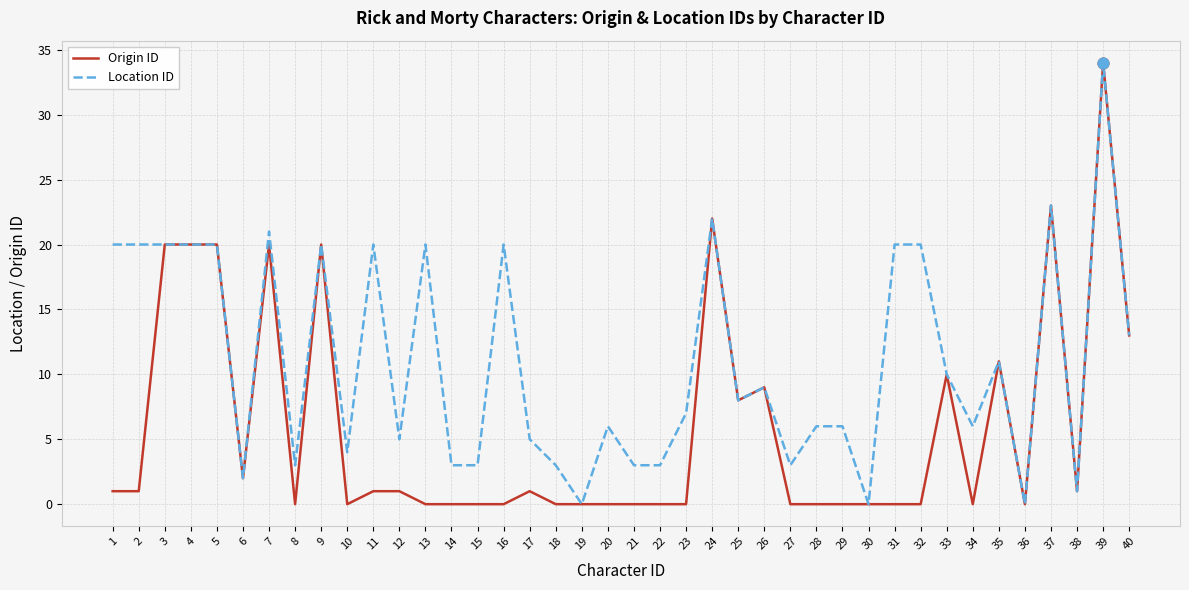

Between 4 and 15, which series saw the biggest shift?

Origin ID